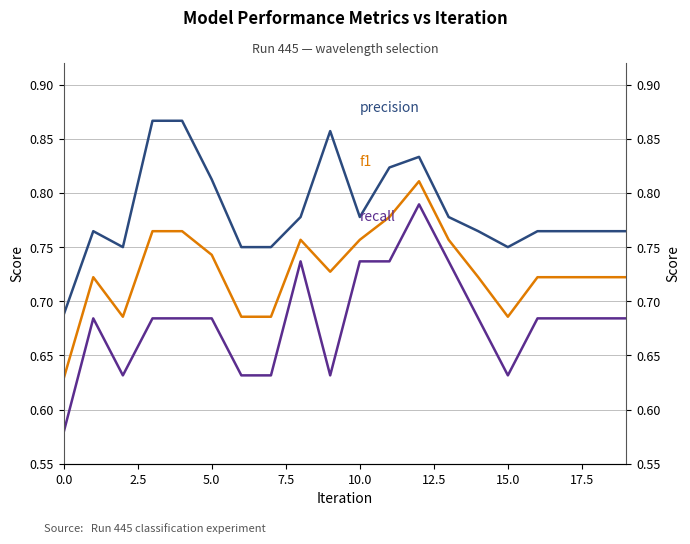

What is the average value of the f1 series?

0.7